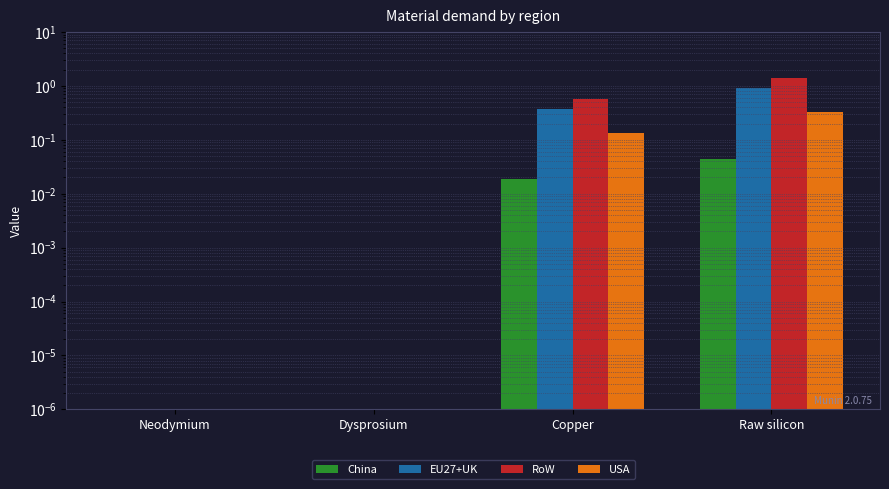

Which series has the largest total across all categories?

RoW